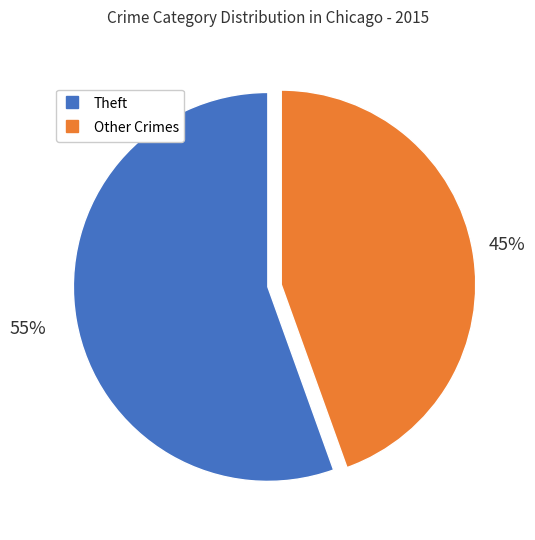

To the nearest percent, what is the average slice percentage?

50%